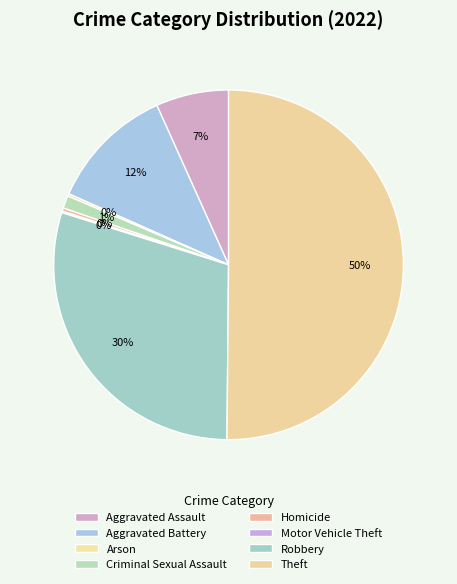

Does any single category account for the majority?

Yes